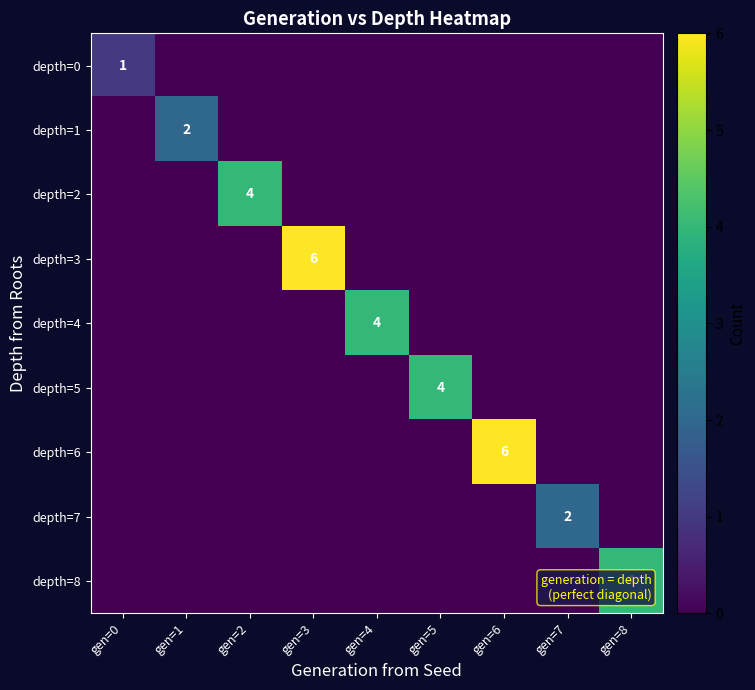

The value of depth=0 at gen=0 is 1. True or false?

True